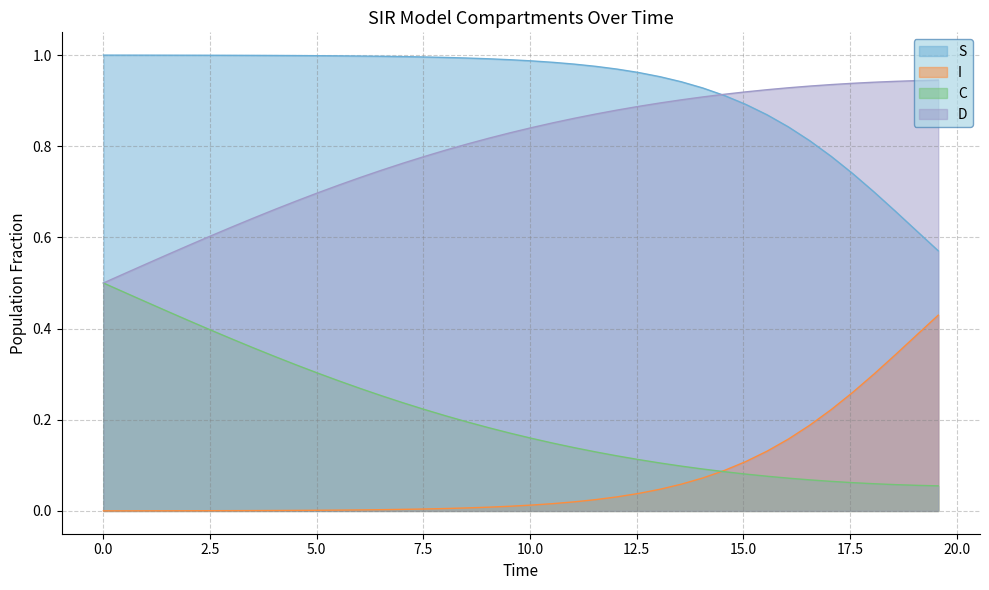

What is the sum of all I values?

3.0